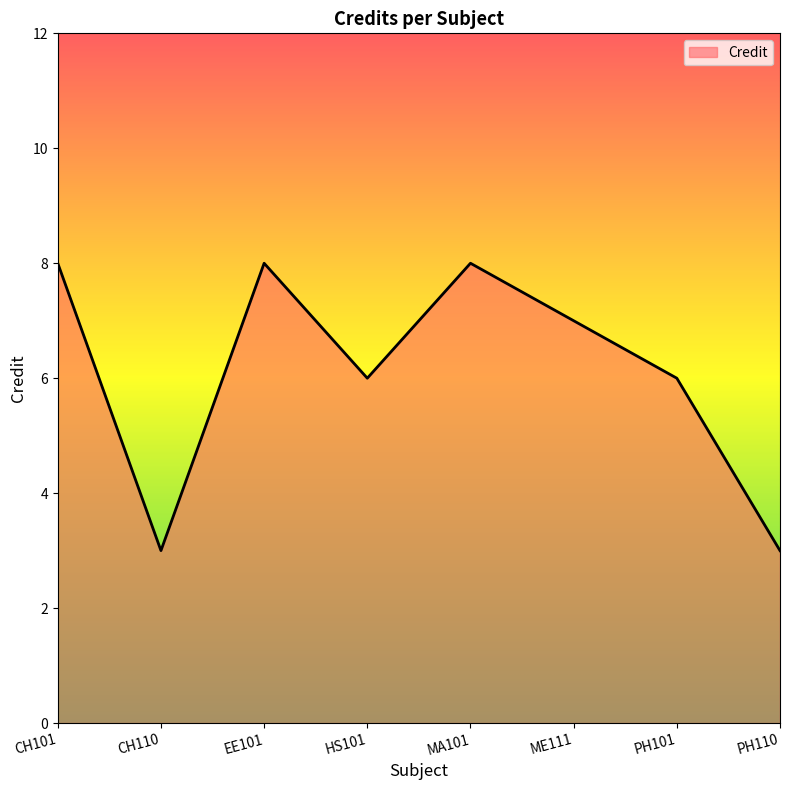

What is the change in value from CH110 to ME111?

+4